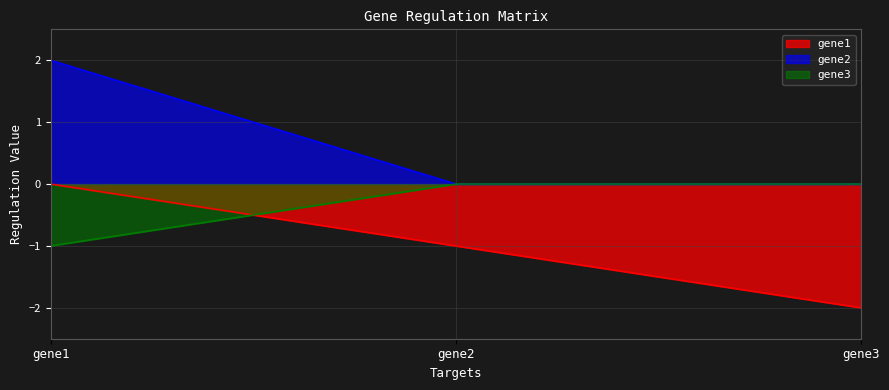

Which category has the lowest value in the gene3 series?

gene1